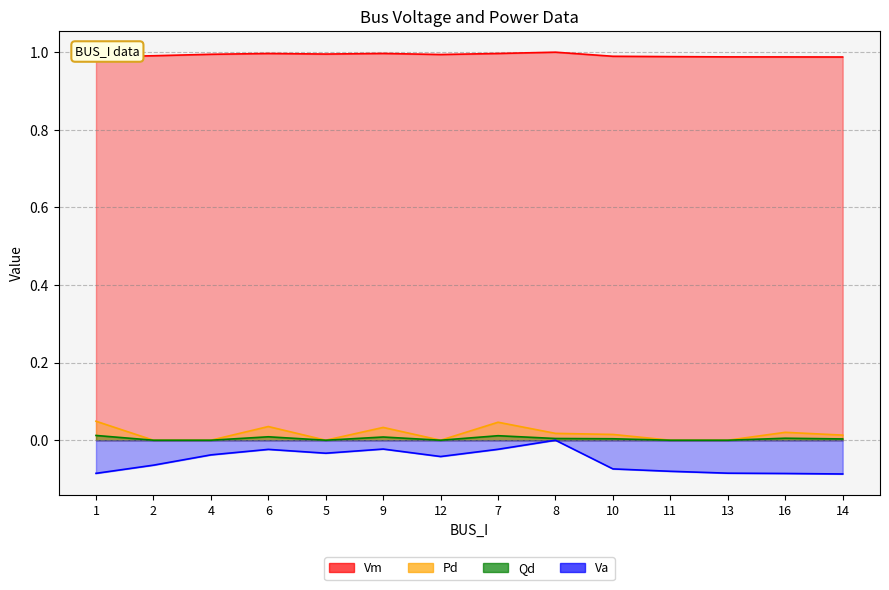

Which series has the largest total across all categories?

Vm